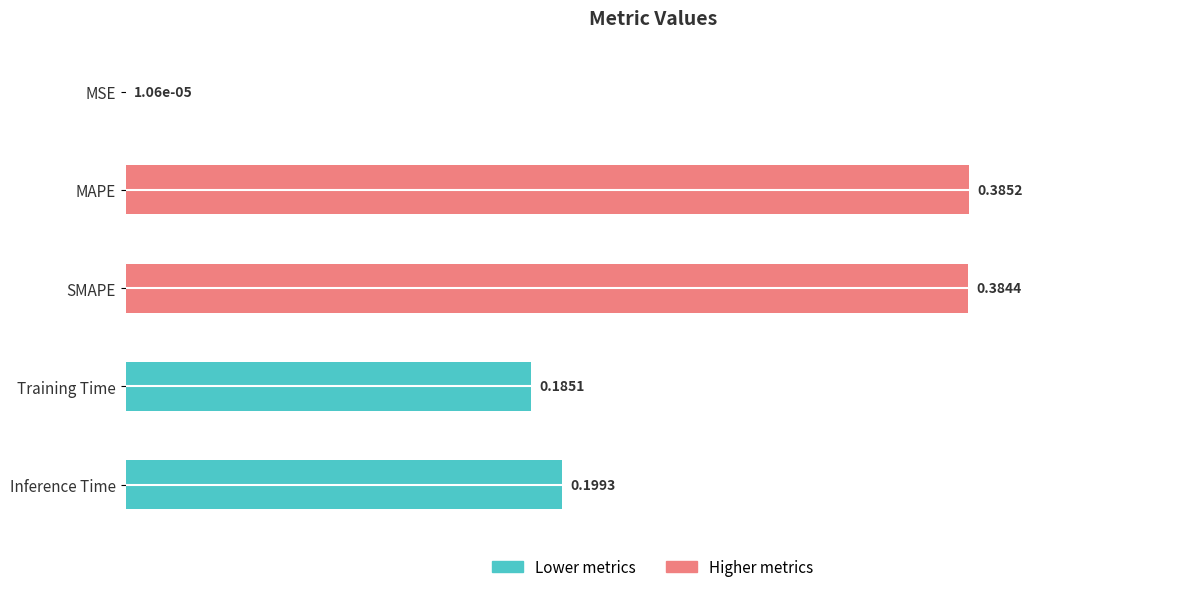

How many data points does each series have?

5